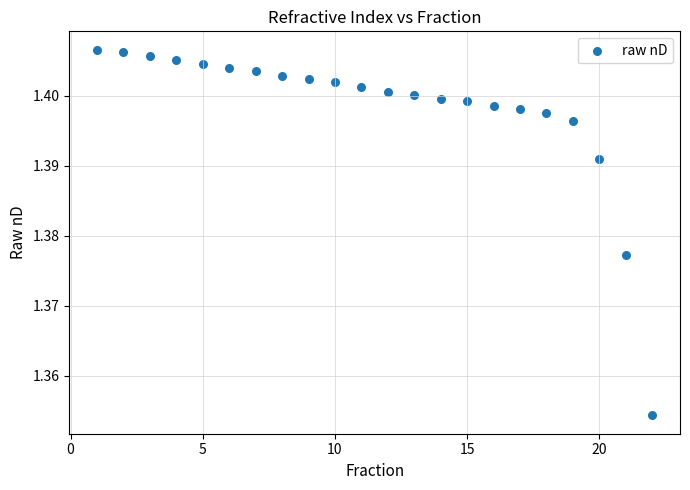

Count the number of points in this scatter plot.

22